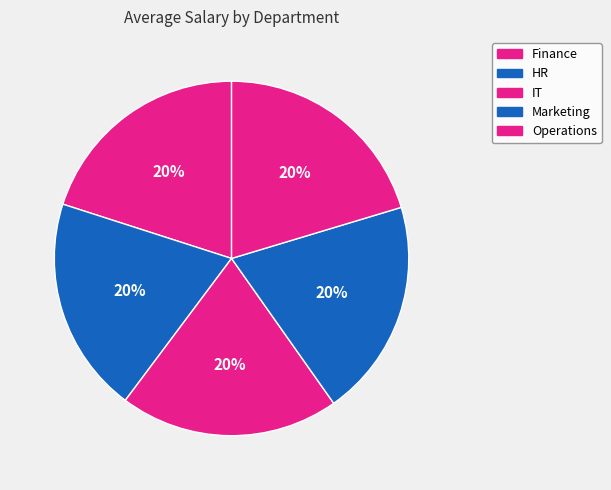

What portion of the pie excludes Finance?

80.0%